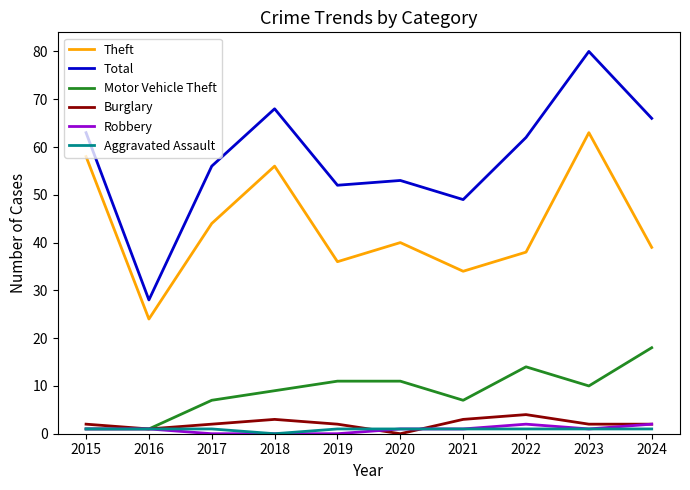

Which category has the lowest value in the Theft series?

2016